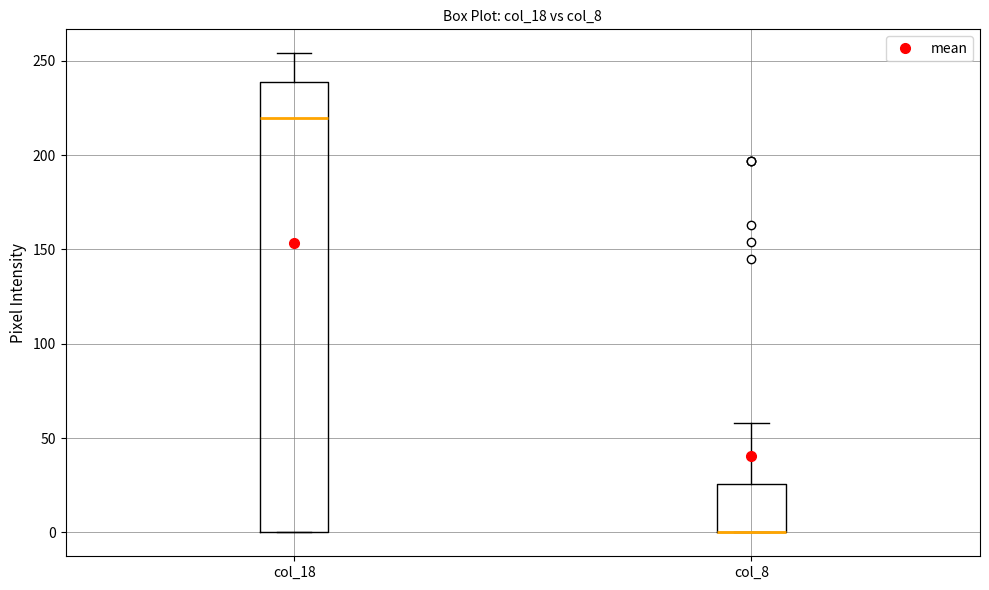

Where is the lower edge of the box for col_8 on the y-axis? The values are not printed on the chart, so give them approximately, as read against the axis.

0